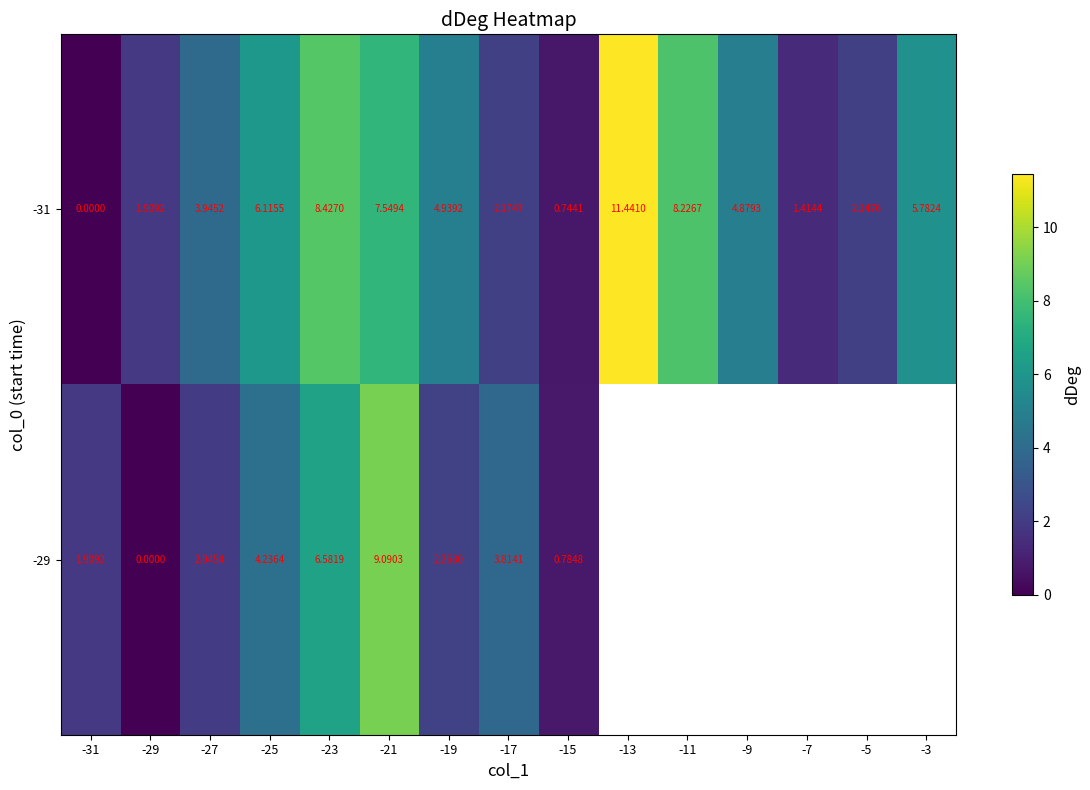

Which series changed the most between -25 and -9?

-31